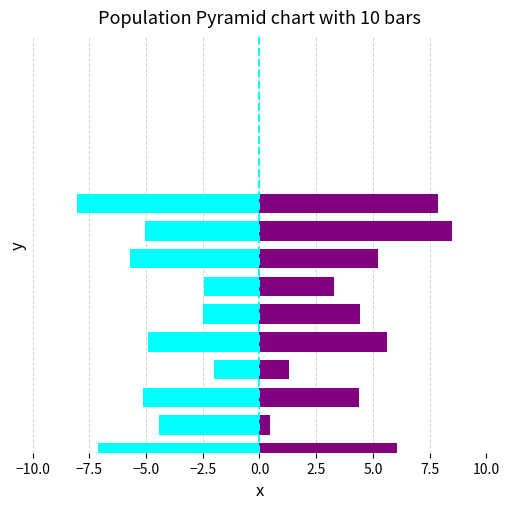

What is the value of the stuproa/nodal/pydev bar at the 4th from the left?

1.3